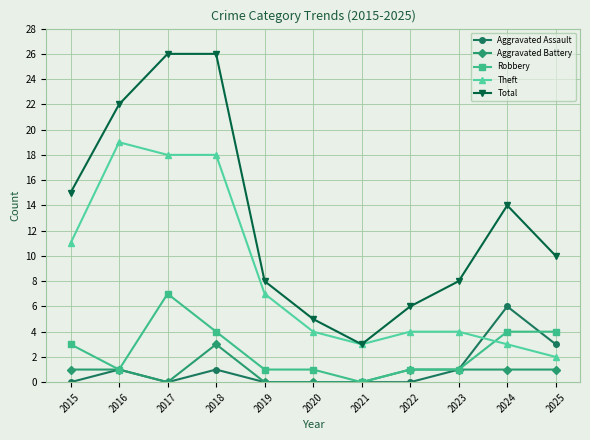

What is the spread (max minus min) of values at 2016?

21